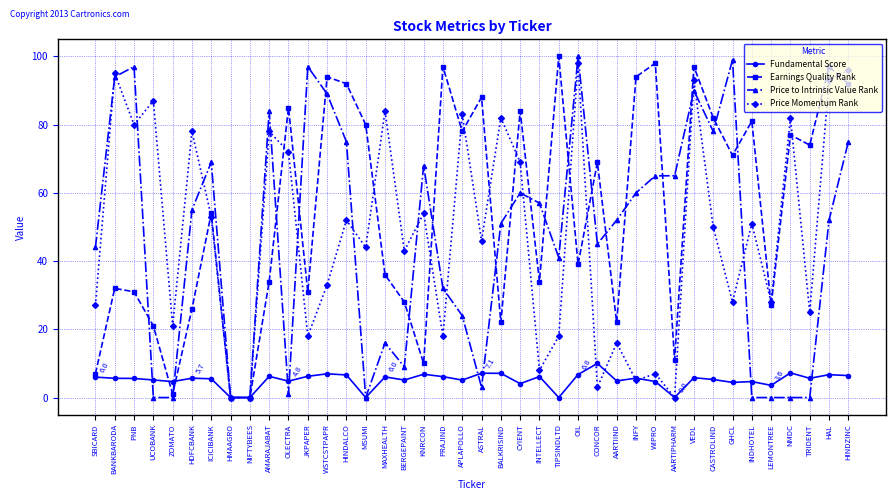

What is the label of the 38th point from the right?

PNB